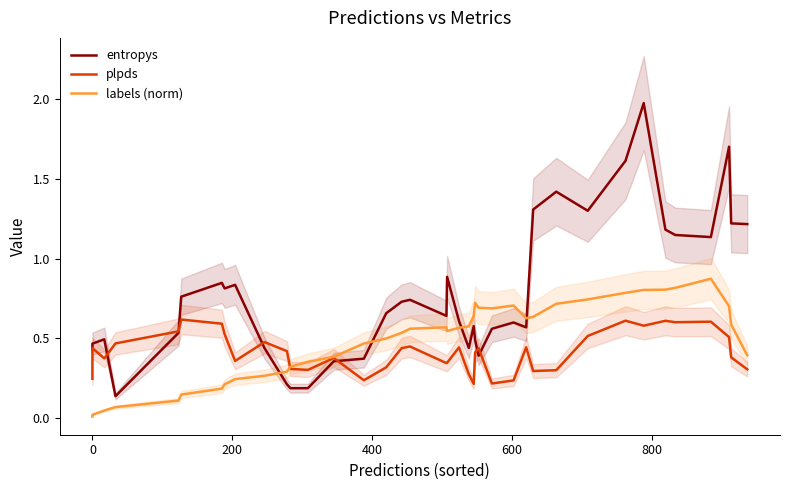

Does the chart have visible grid lines?

No